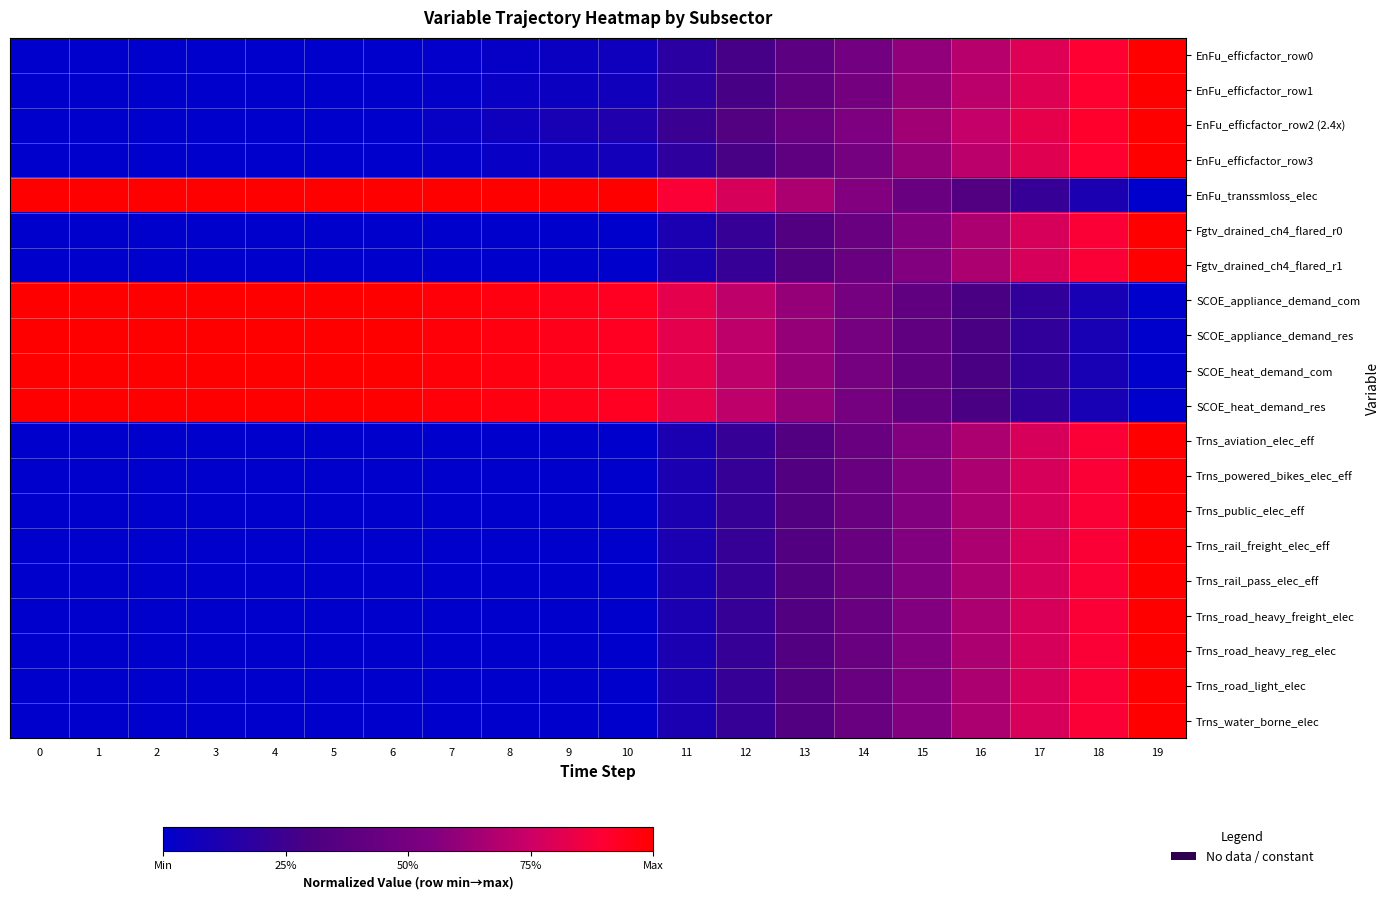

At which category is the sum across all series the highest?

19